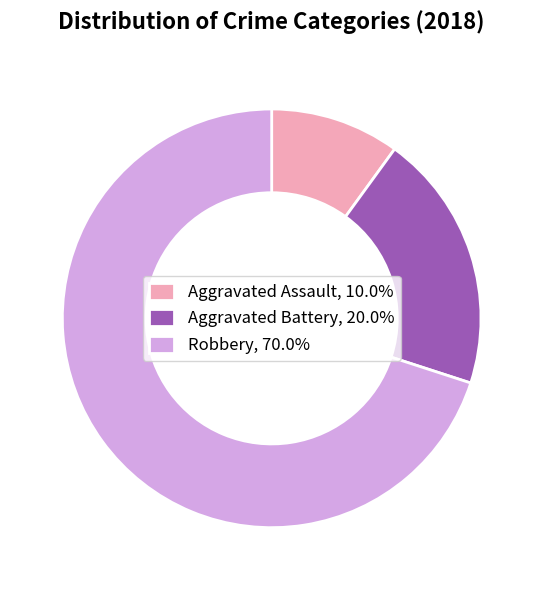

True or false: Robbery accounts for 59% of the total.

False